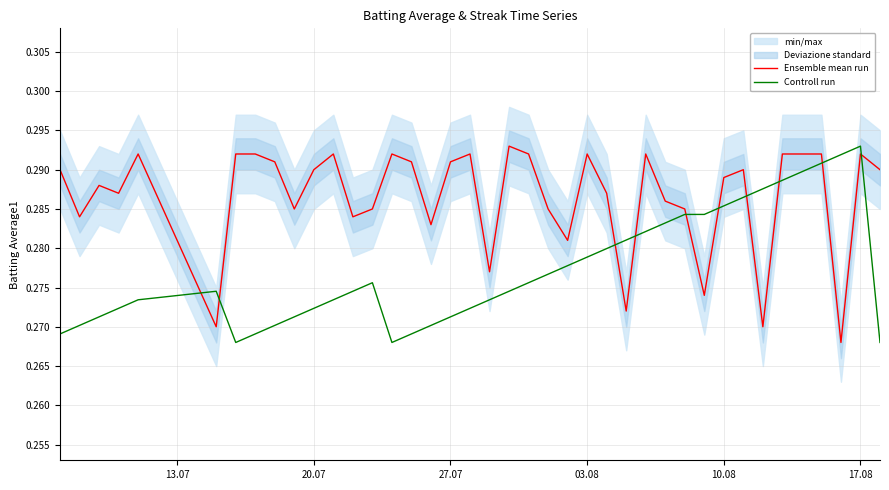

Count the Ensemble mean run values in the range 0 to 1.

40